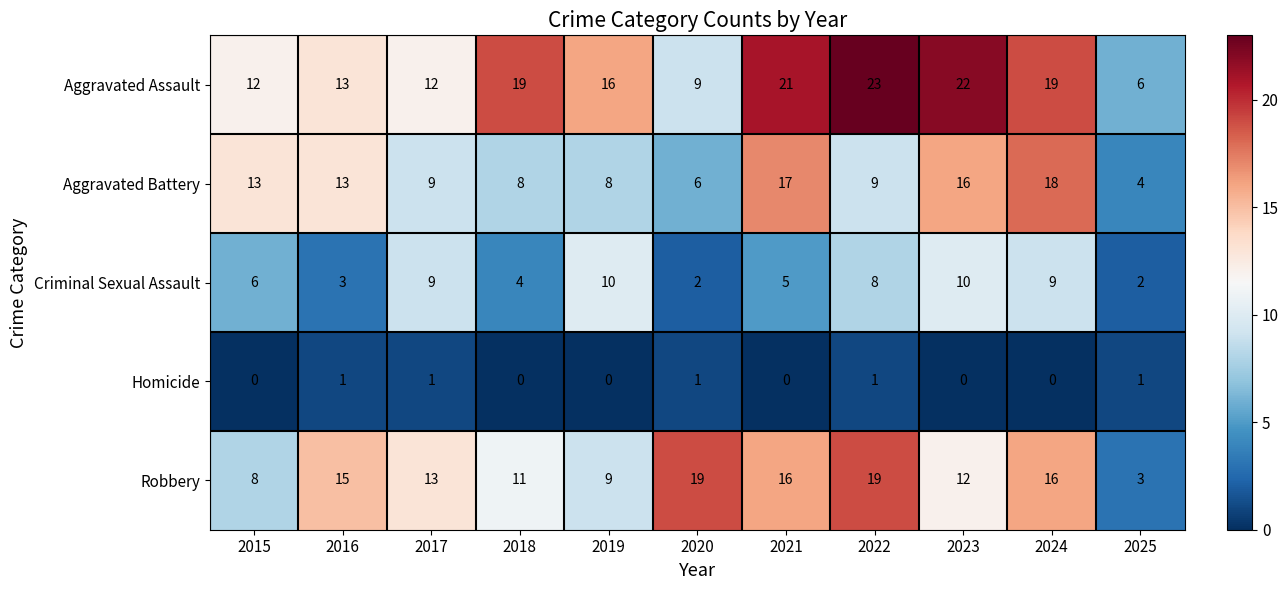

How many distinct data groups are displayed?

5